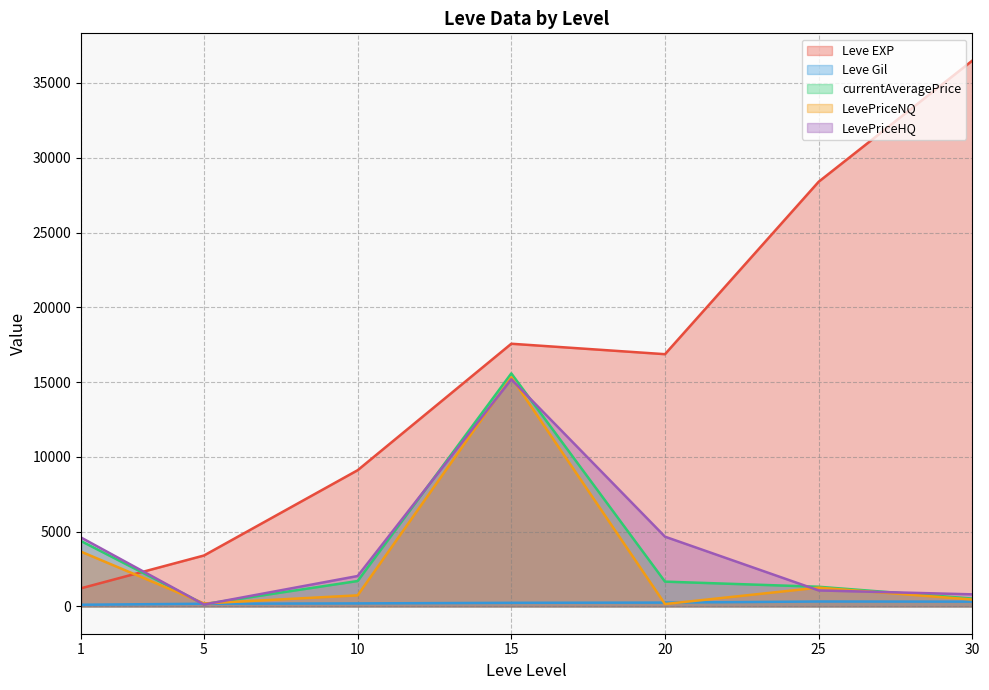

True or false: LevePriceHQ has a value of 300.0 at 5.

True